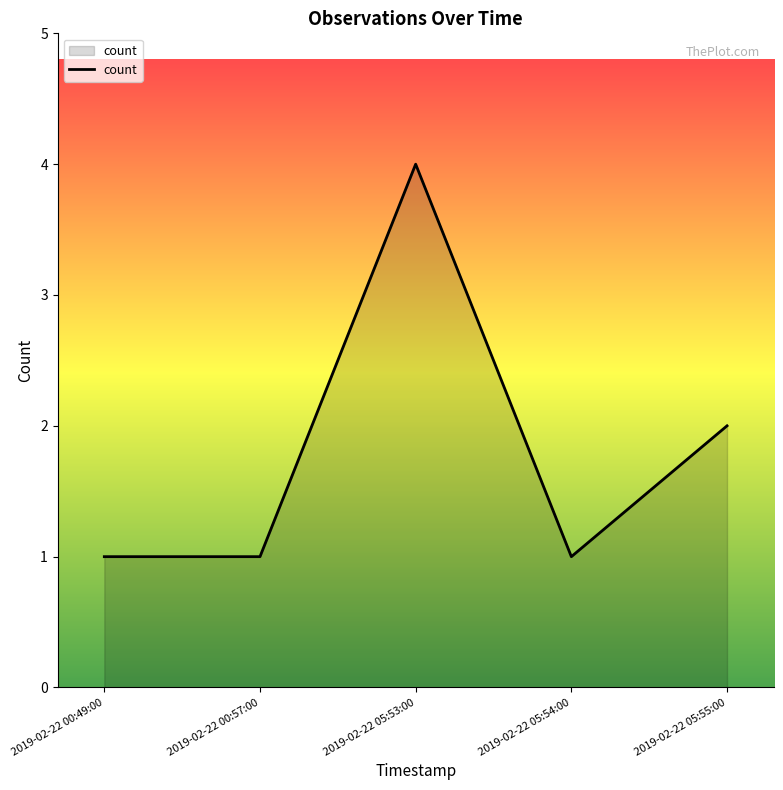

Where is the data nearest to the value 2?

2019-02-22 05:55:00